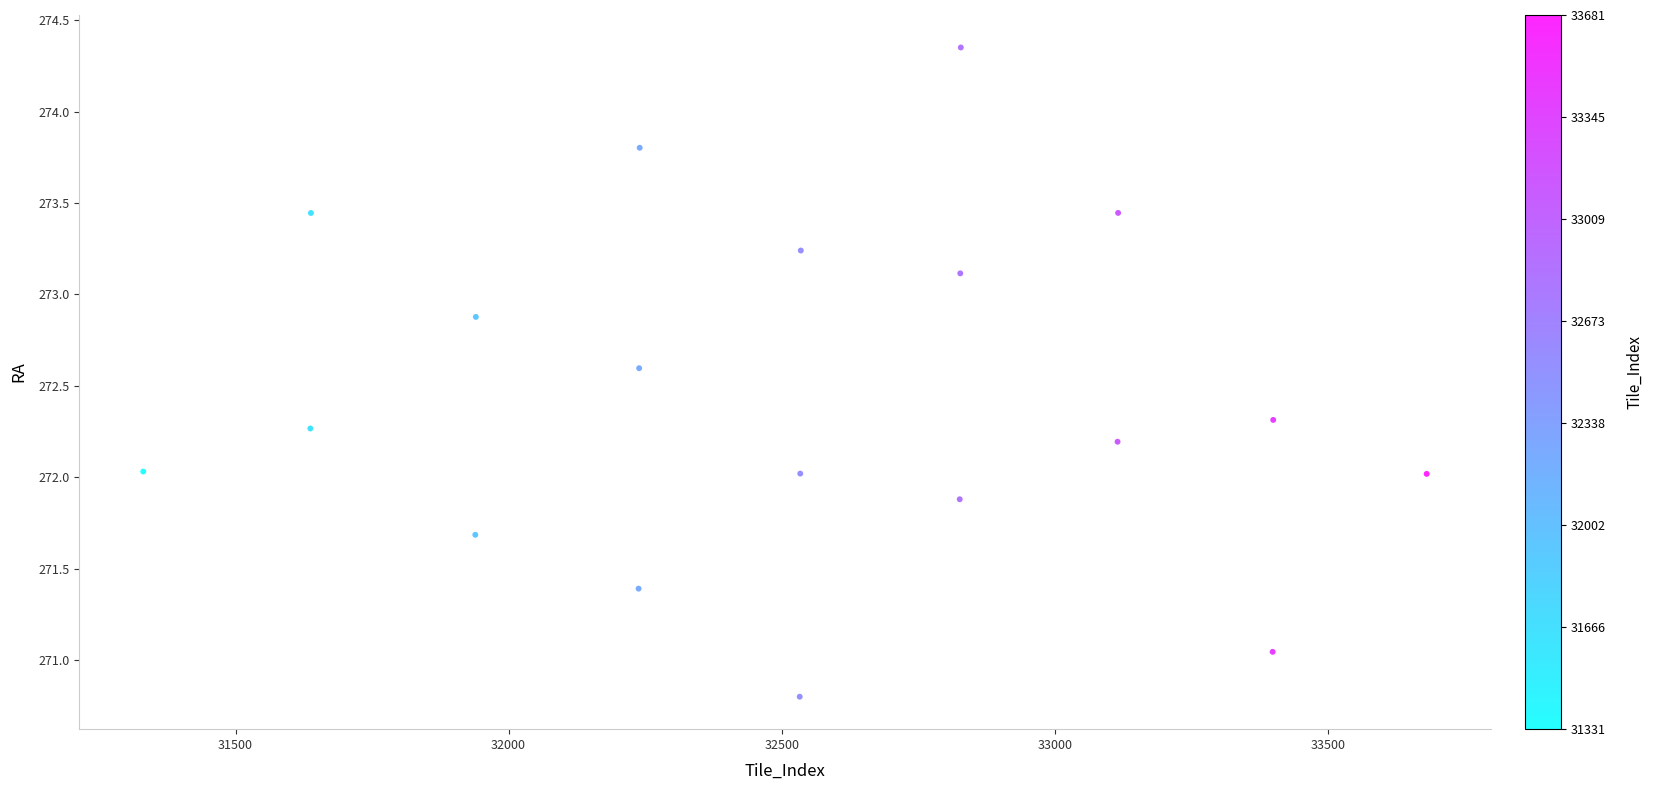

What is the range of X values (max minus min)?

2350.0